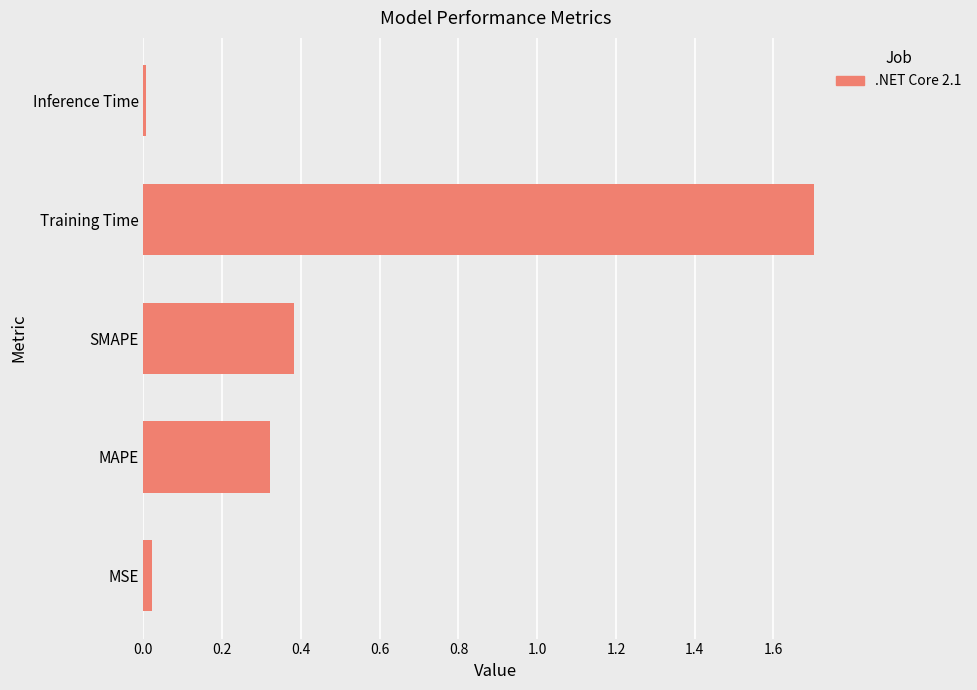

What is the change in value from MAPE to SMAPE?

+0.1